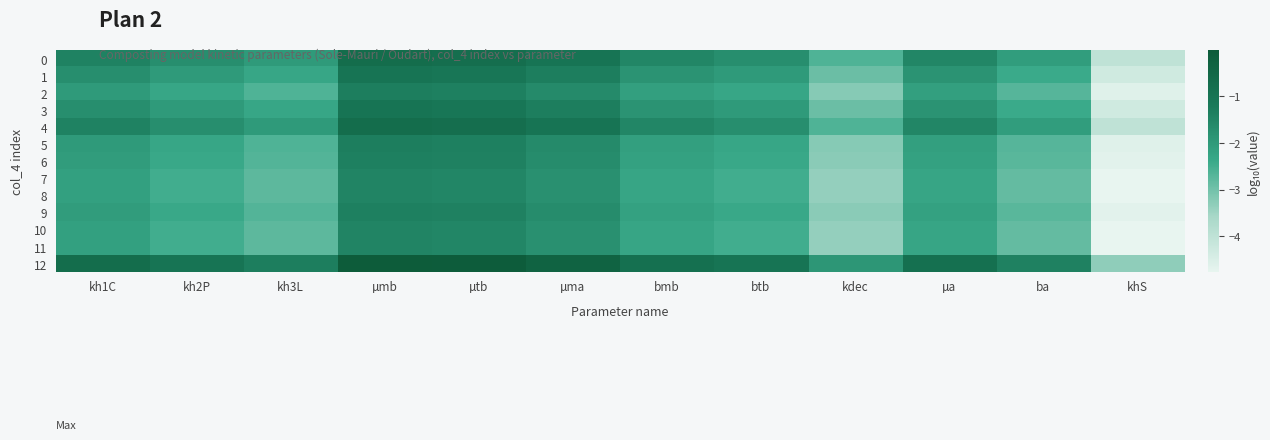

At which category is the sum across all series the highest?

µmb